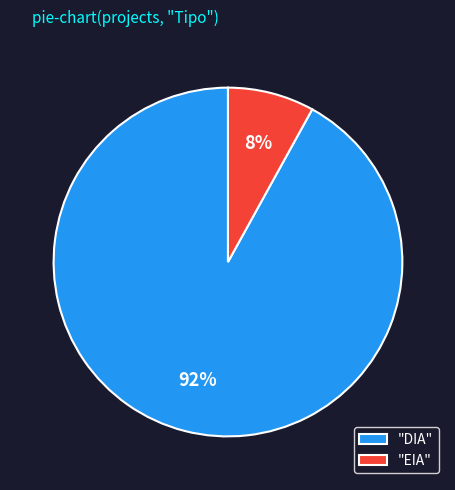

The "EIA" slice represents 8% of the pie. True or false?

True